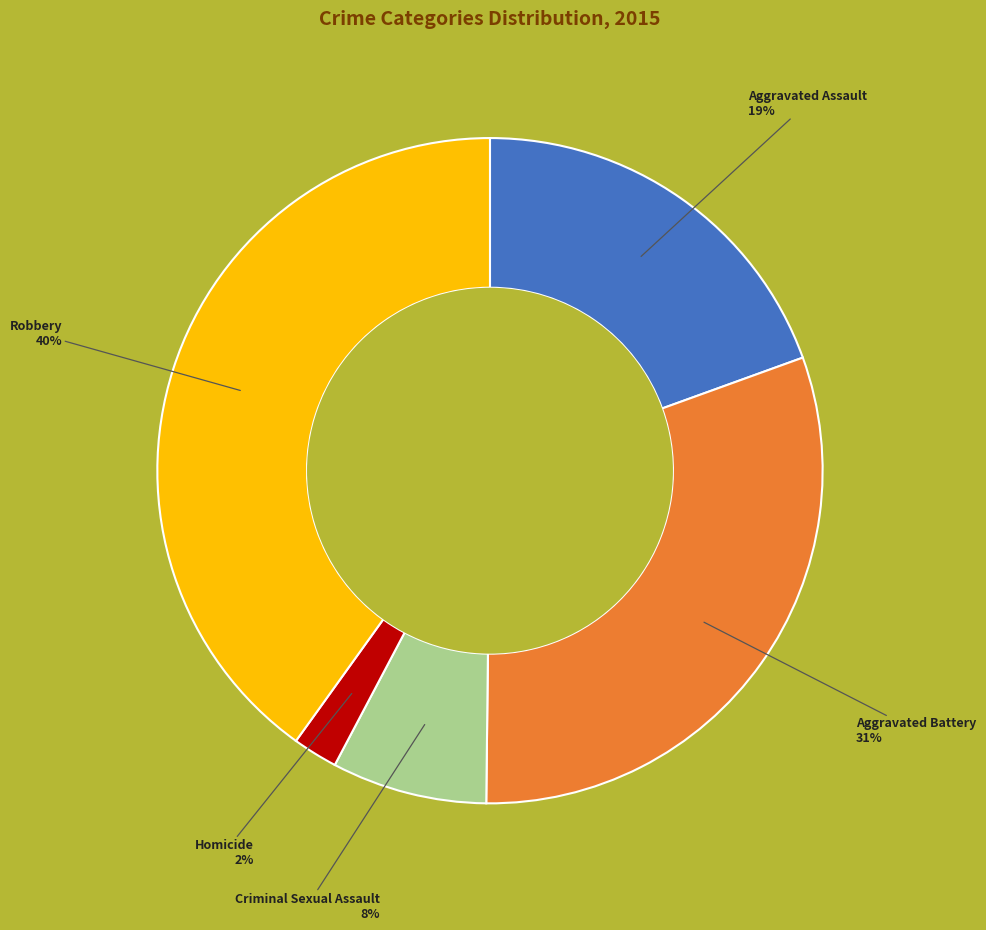

Is there any slice that represents more than half of the pie?

No